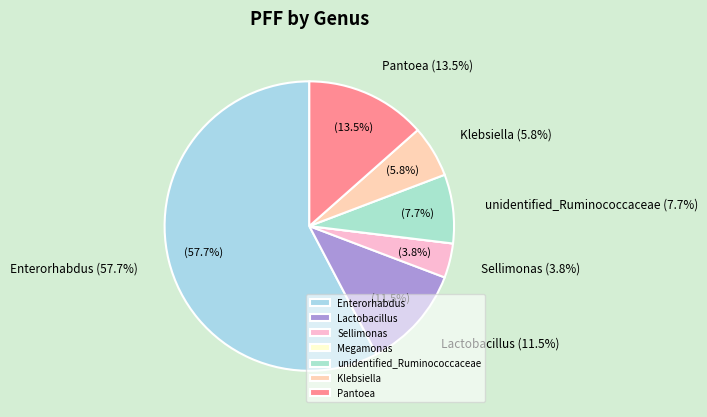

Does any single category account for the majority?

Yes